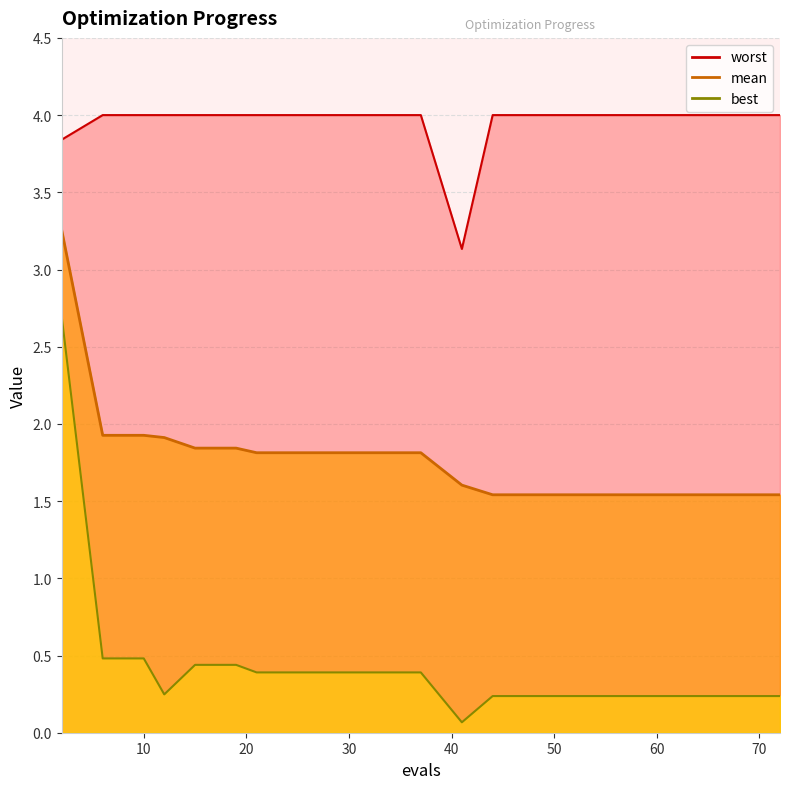

What is the sum of the worst values at 44 and 15?

8.0